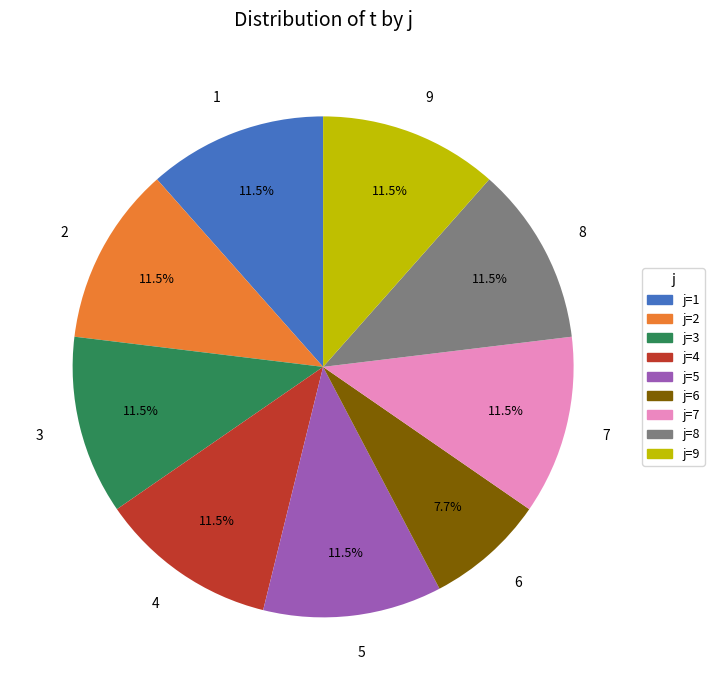

Does any single category account for the majority?

No